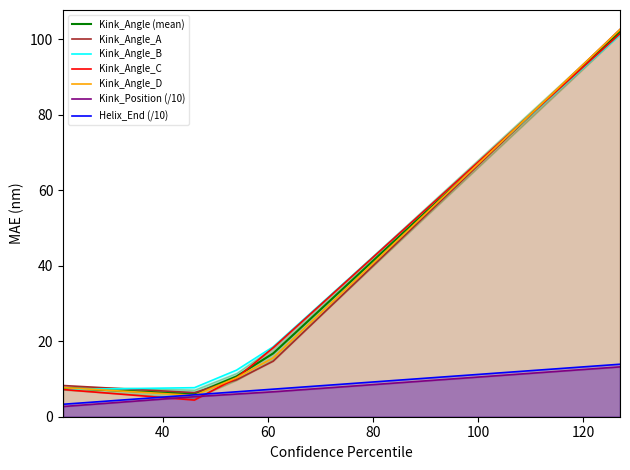

The Kink_Angle_A series shows 149.8 at 127. True or false?

False